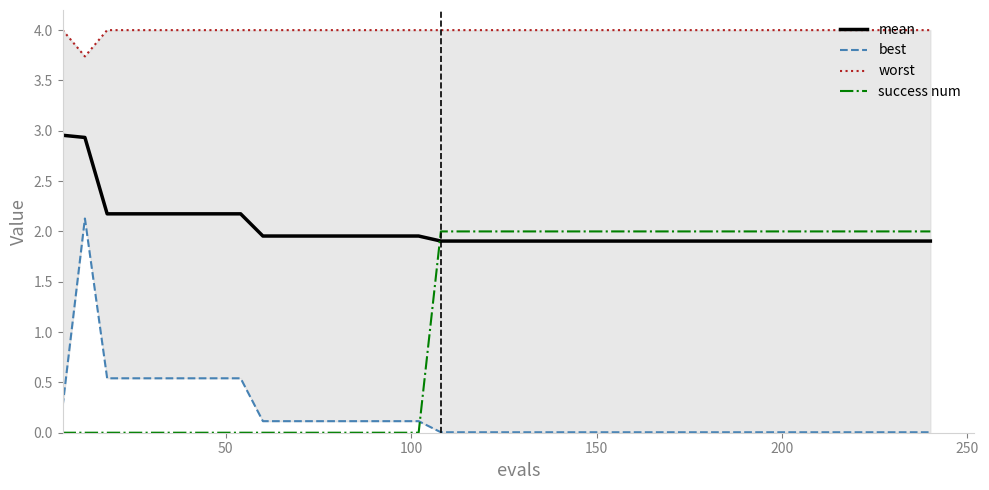

What is the average value of the best series?

0.2